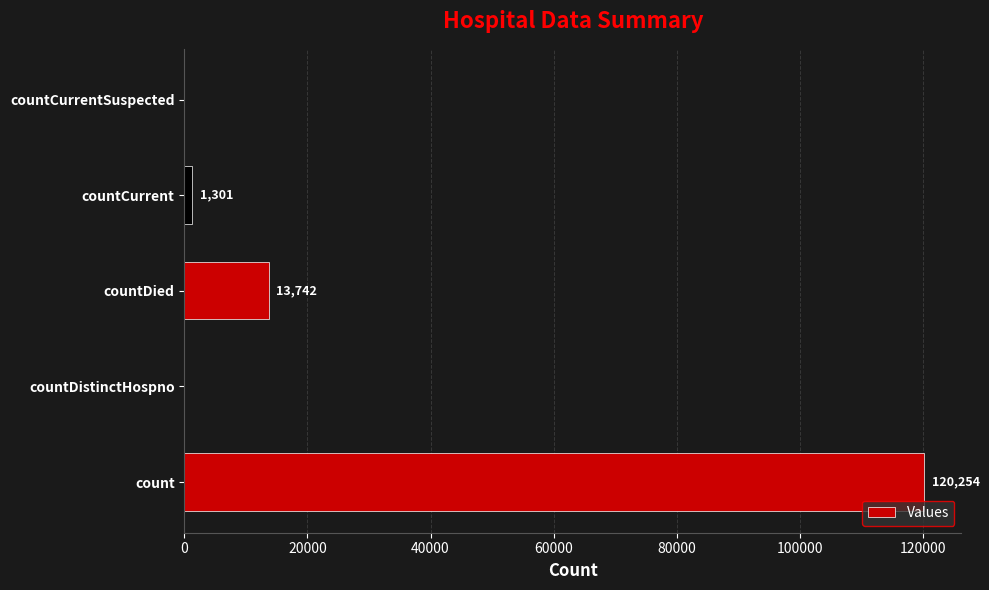

What is the greatest value displayed?

120254